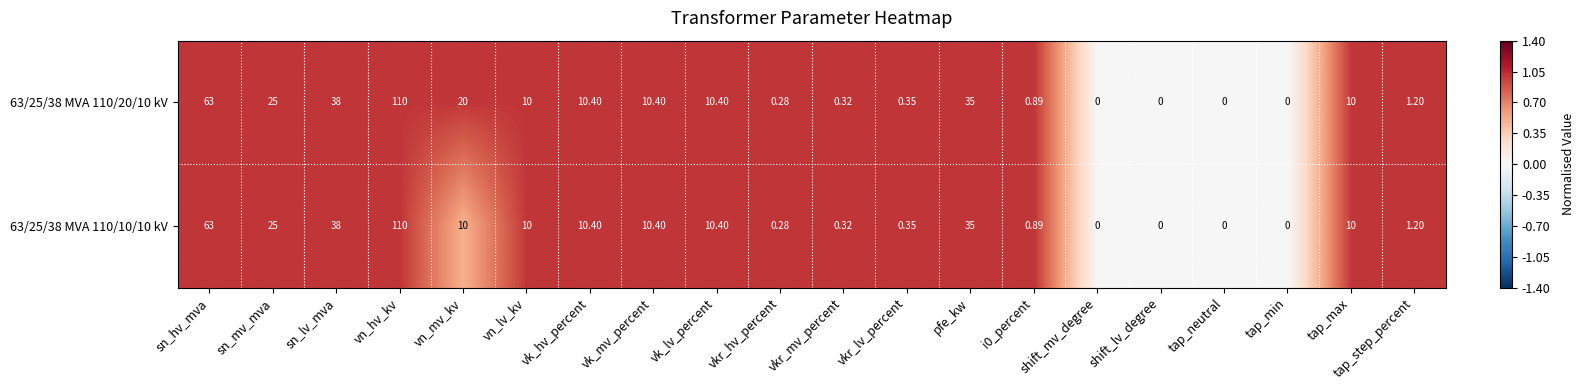

List the series in order of their overall mean, highest first.

63/25/38 MVA 110/20/10 kV, 63/25/38 MVA 110/10/10 kV